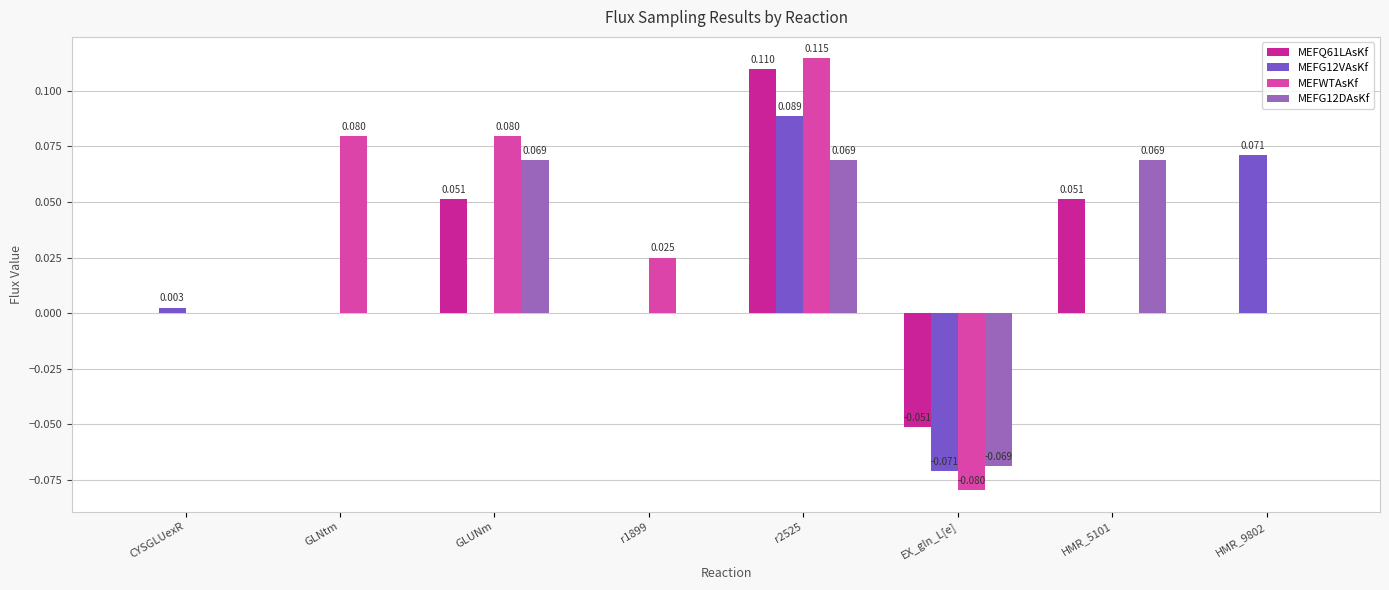

True or false: MEFWTAsKf has a value of 0.0 at HMR_9802.

True